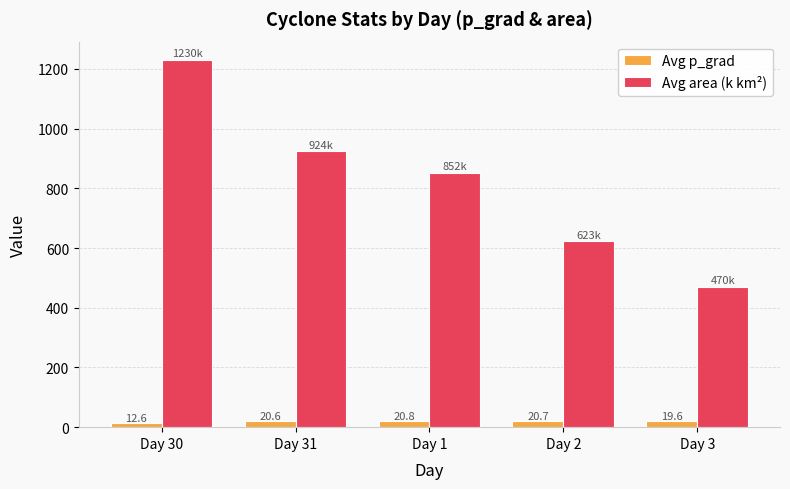

Reading left to right, transcribe all the data shown in this chart.

Avg p_grad: Day 30=12.6	Day 31=20.6	Day 1=20.8	Day 2=20.7	Day 3=19.6
Avg area (k km²): Day 30=1229.8	Day 31=924.1	Day 1=852.4	Day 2=623.1	Day 3=470.2